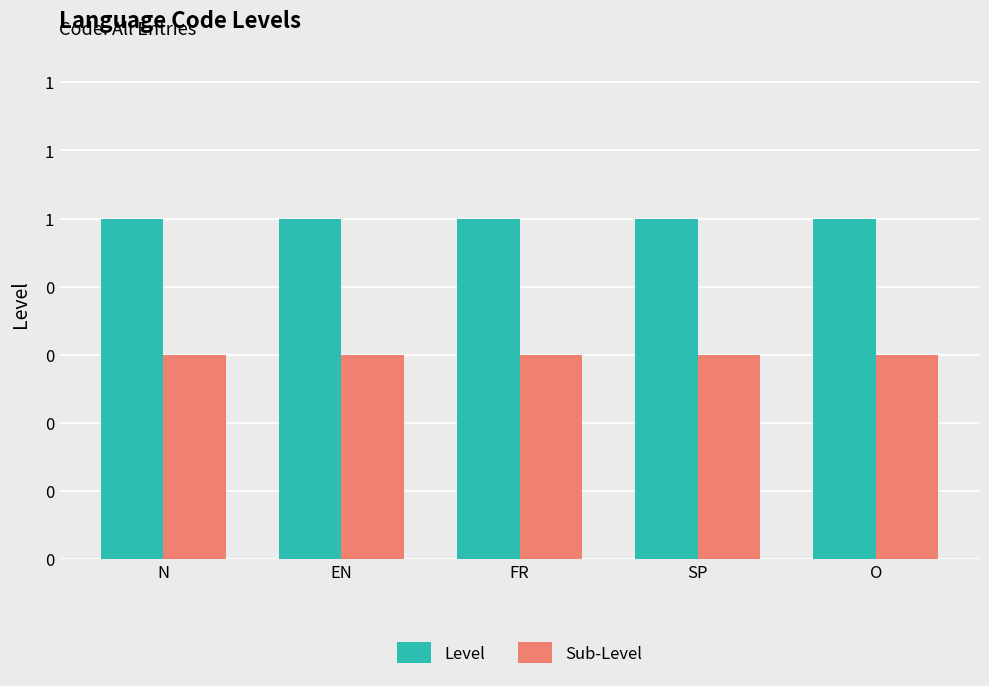

Does the chart contain stacked bars?

No